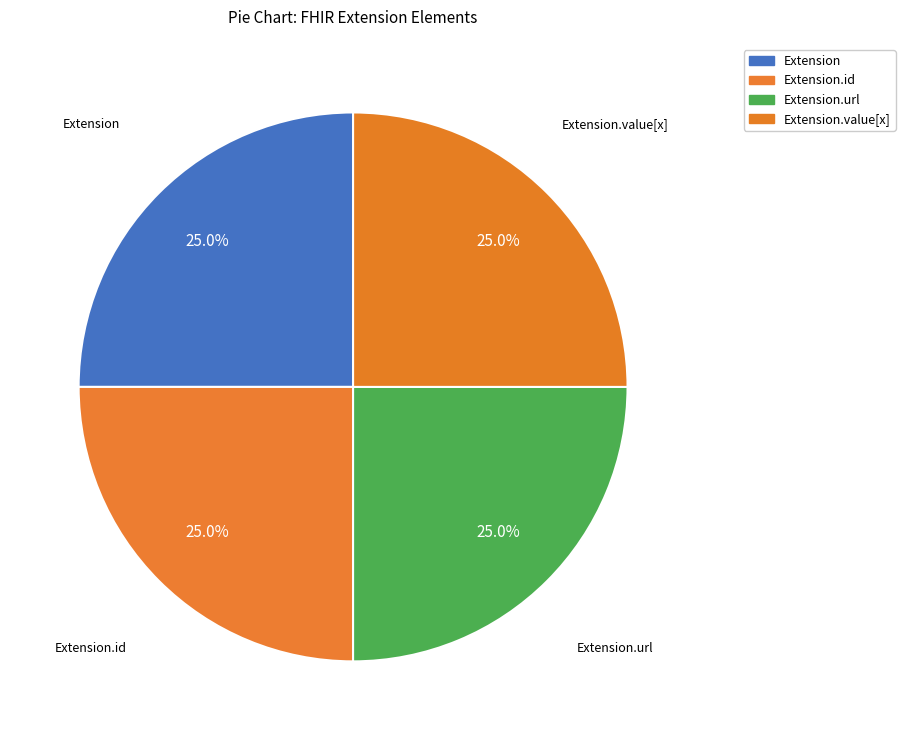

Is Extension.id the majority of the pie?

No